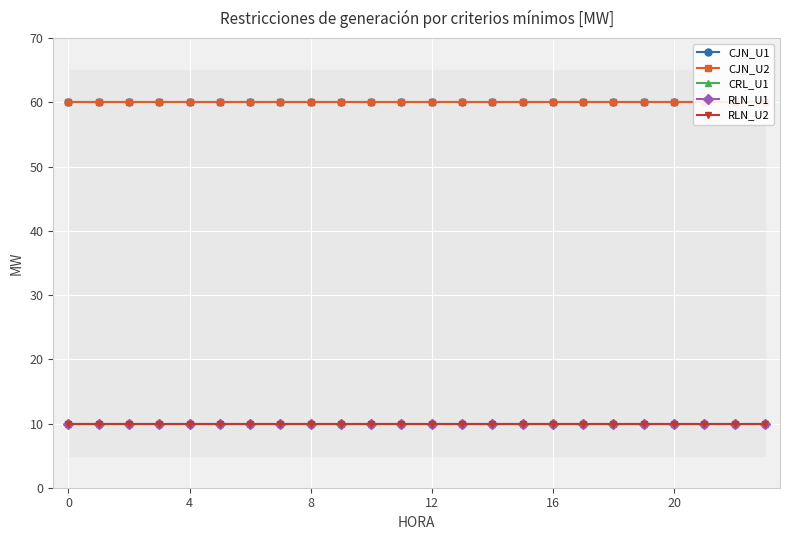

True or false: CJN_U2 and CRL_U1 intersect in this chart.

False